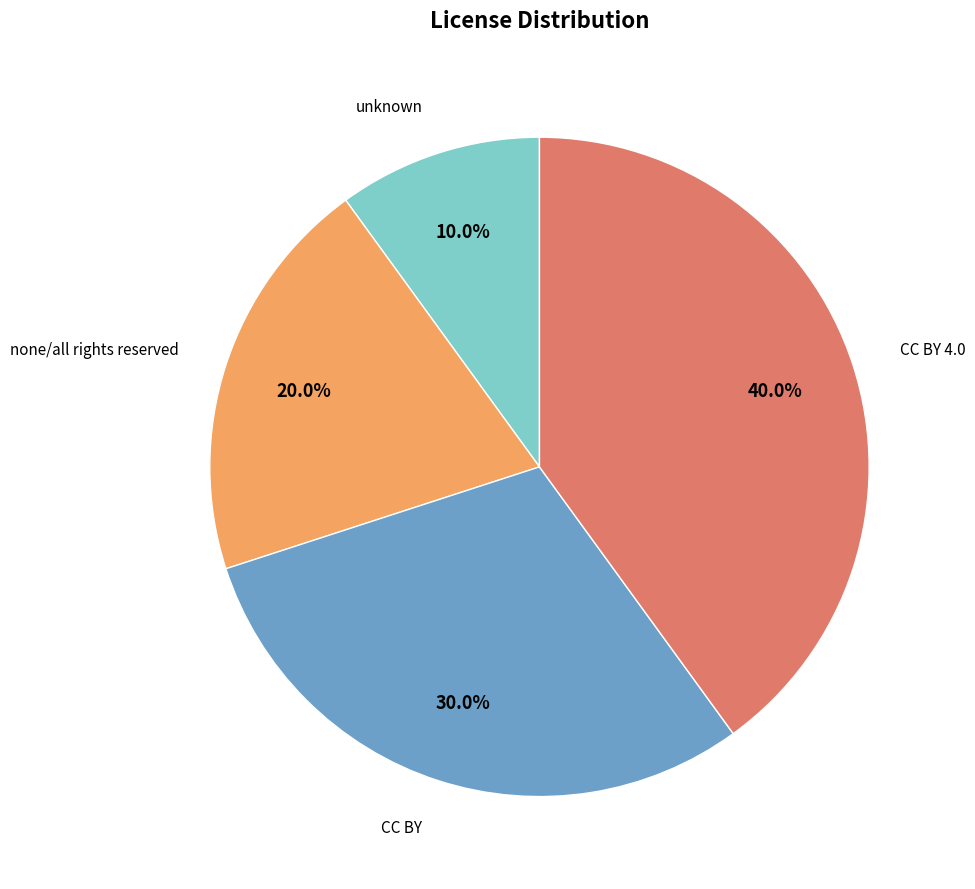

Does any single category account for the majority?

No